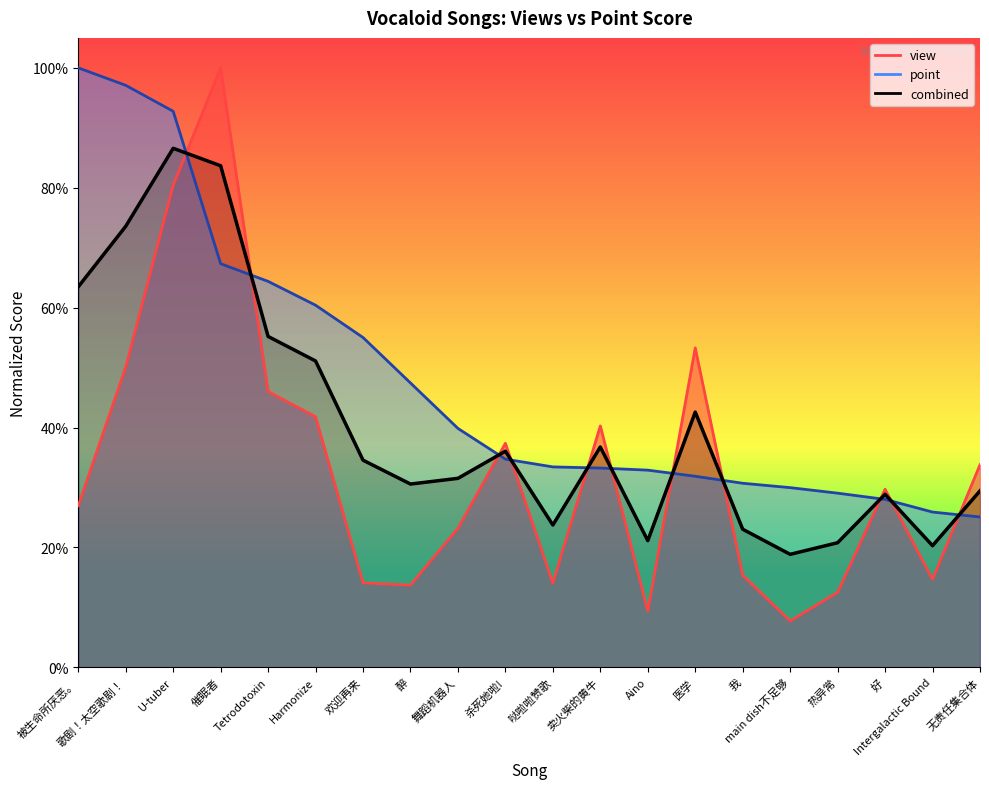

How many lines are shown in the chart?

1